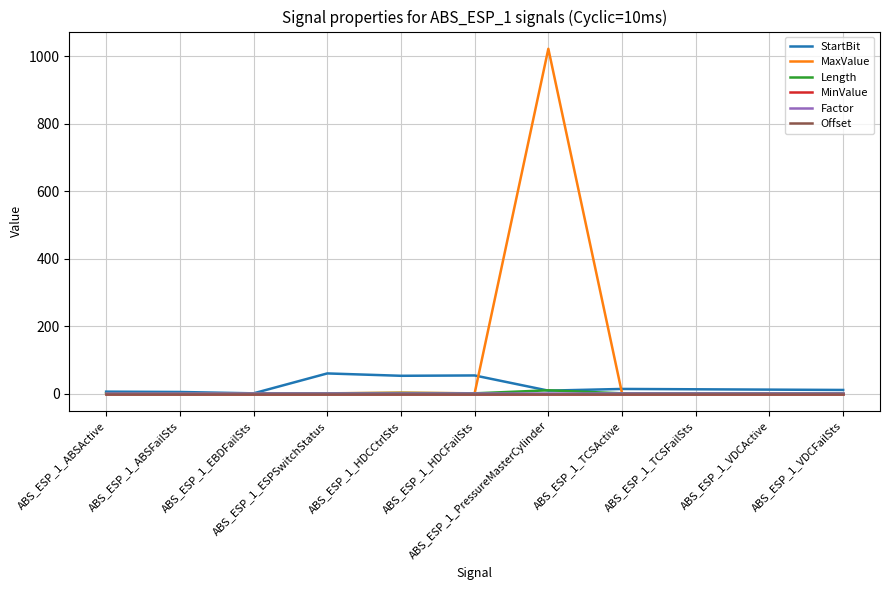

Rank the categories by Length value from lowest to highest.

ABS_ESP_1_ABSActive, ABS_ESP_1_ABSFailSts, ABS_ESP_1_EBDFailSts, ABS_ESP_1_ESPSwitchStatus, ABS_ESP_1_HDCFailSts, ABS_ESP_1_TCSActive, ABS_ESP_1_TCSFailSts, ABS_ESP_1_VDCActive, ABS_ESP_1_VDCFailSts, ABS_ESP_1_HDCCtrlSts, ABS_ESP_1_PressureMasterCylinder